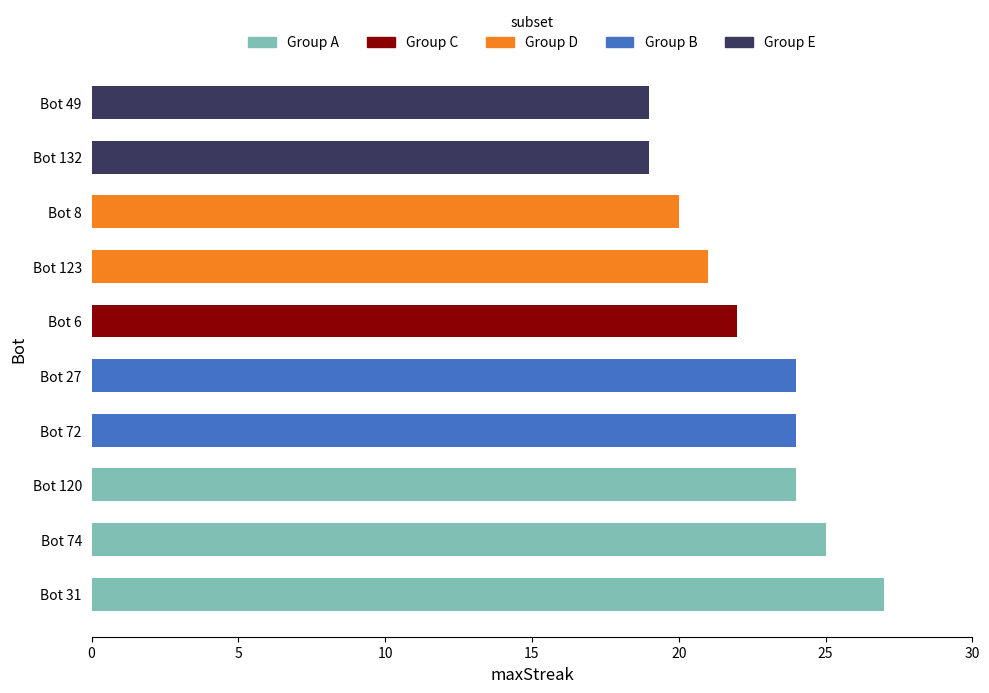

What is the label of the 9th bar from the right?

Bot 74